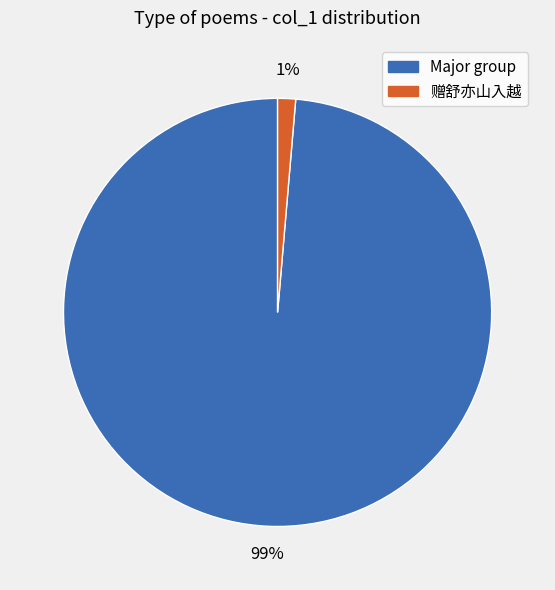

Is there any slice that represents more than half of the pie?

Yes